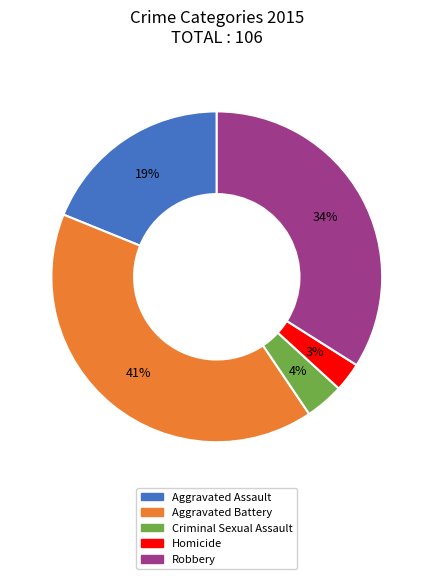

What percentage is the Homicide slice, to the nearest percent?

3%